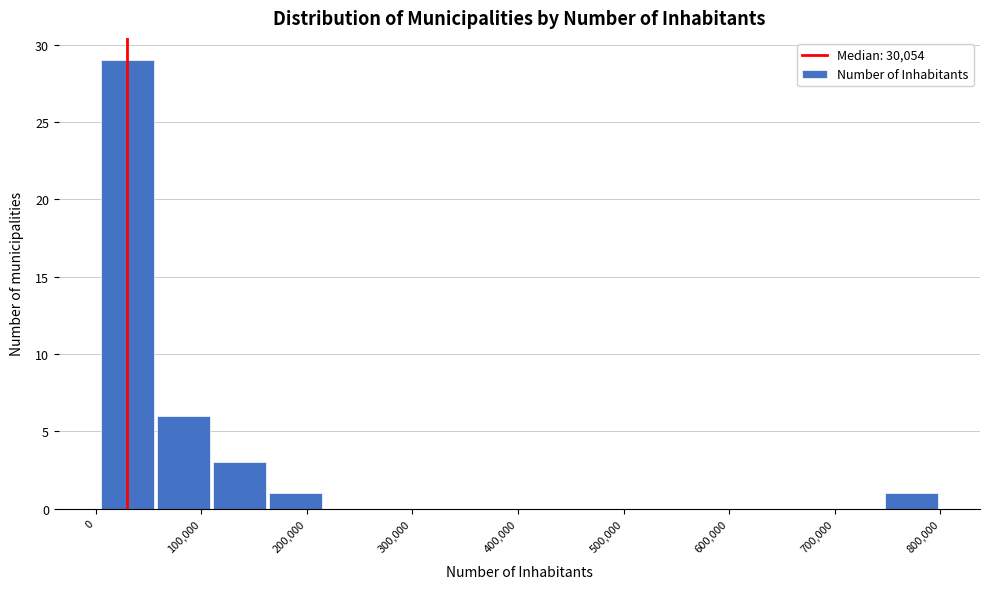

What is the height of the bar covering 0 to 60000 on the x-axis? Neither the bar edges nor the heights are printed on the chart, so give them approximately, as read against the axes.

29